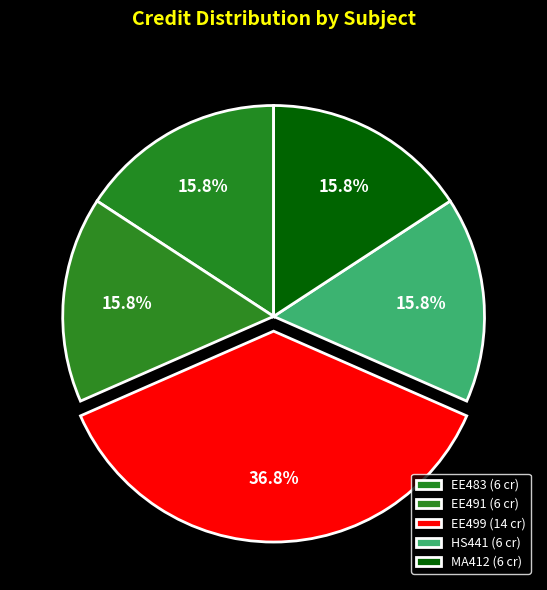

To the nearest percent, what percentage of the pie is MA412?

16%